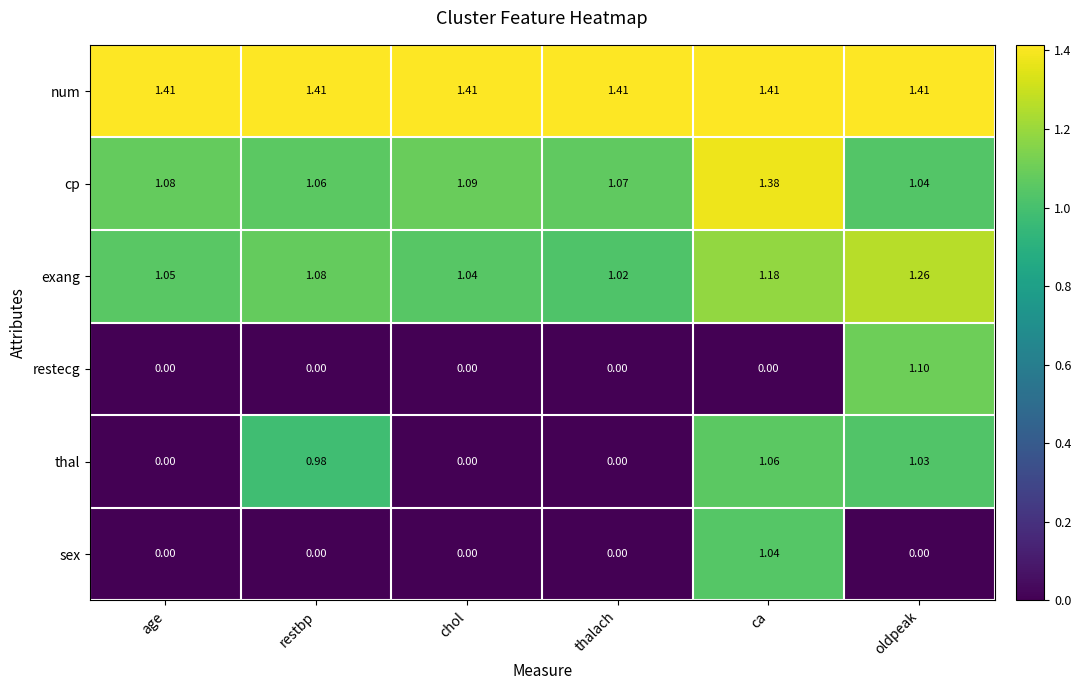

How many series are shown in this chart?

6